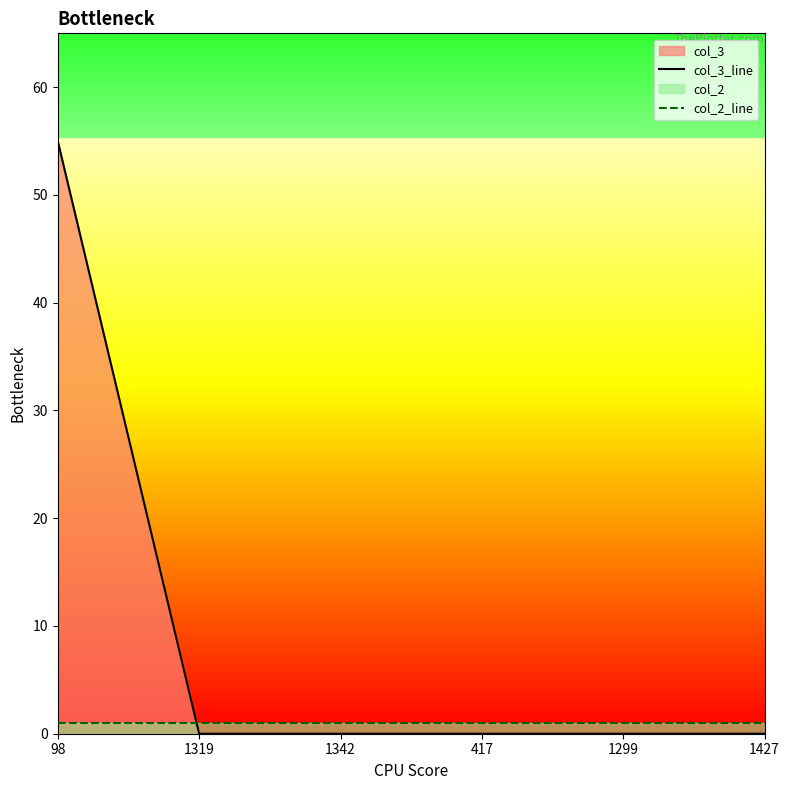

Reading right to left, extract all data points from this chart.

col_3_line: 1427=0	1299=0	417=0	1342=0	1319=0	98=55
col_2_line: 1427=1	1299=1	417=1	1342=1	1319=1	98=1